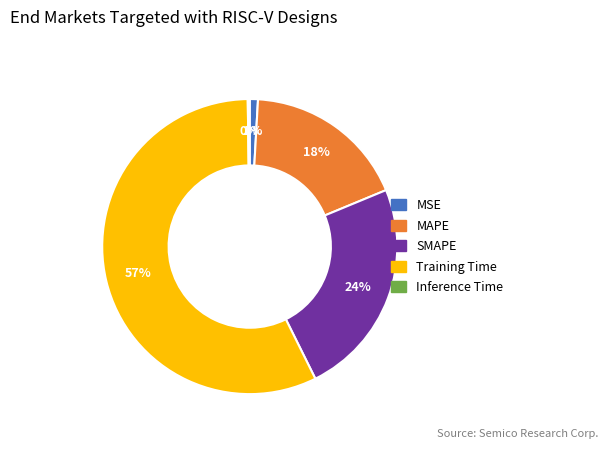

The SMAPE slice represents 34% of the pie. True or false?

False